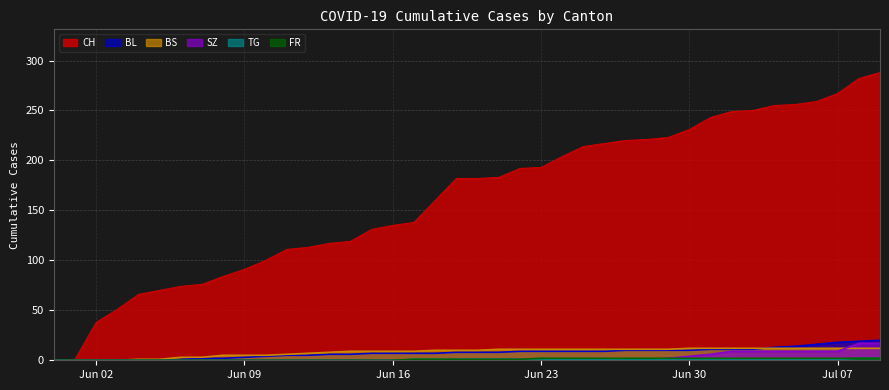

The value of FR at 2020-07-03 is 2. True or false?

True